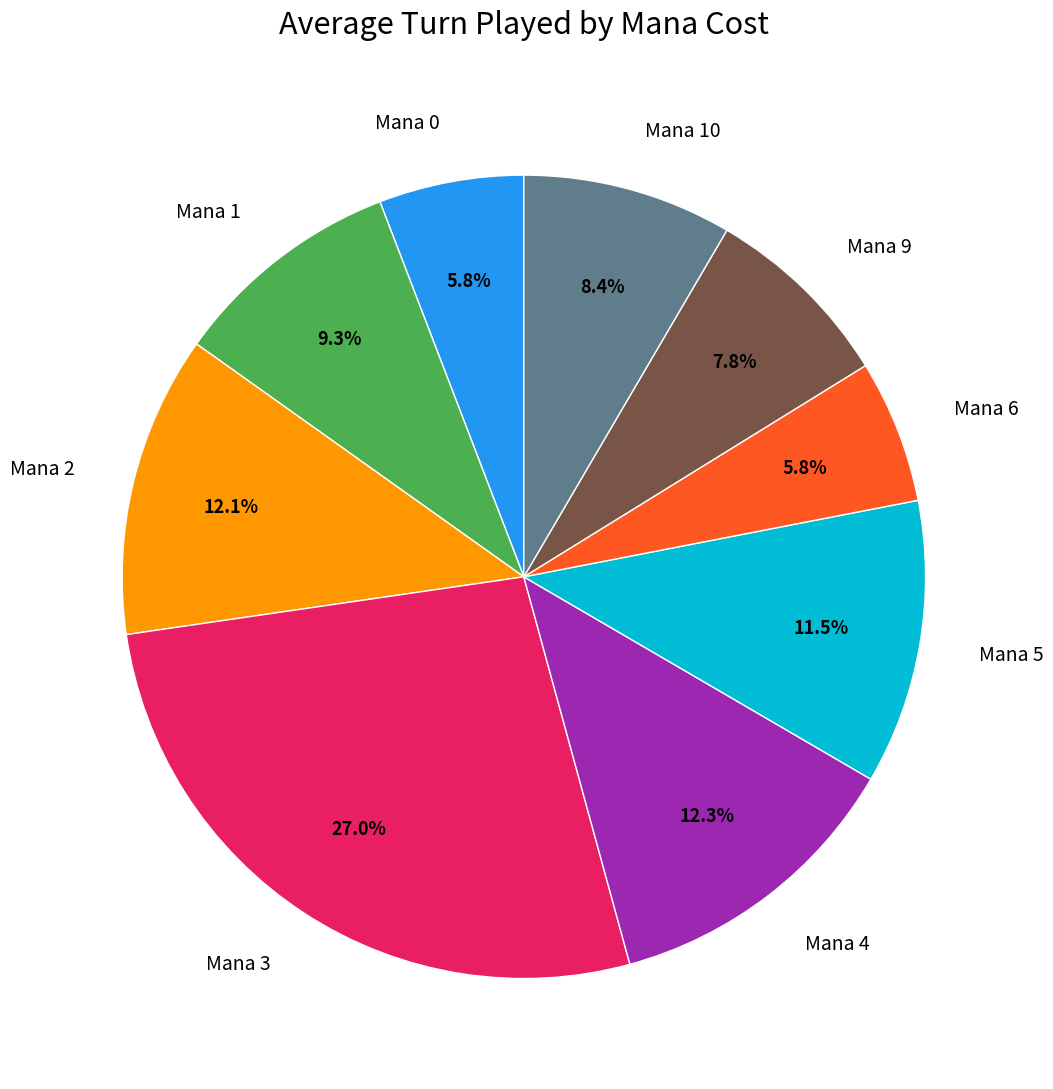

Does Mana 0 represent more than half of the total?

No